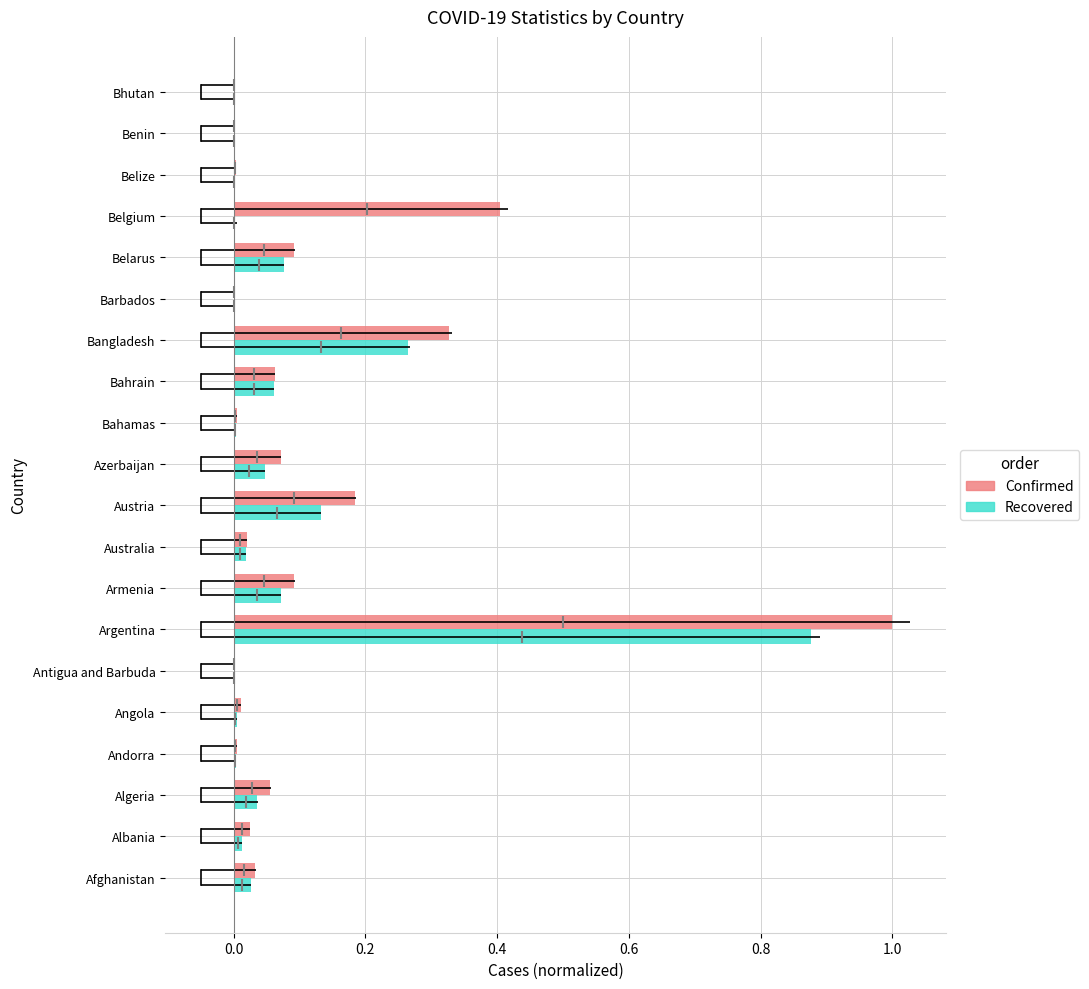

The value of Recovered at Armenia is 0.0. True or false?

False